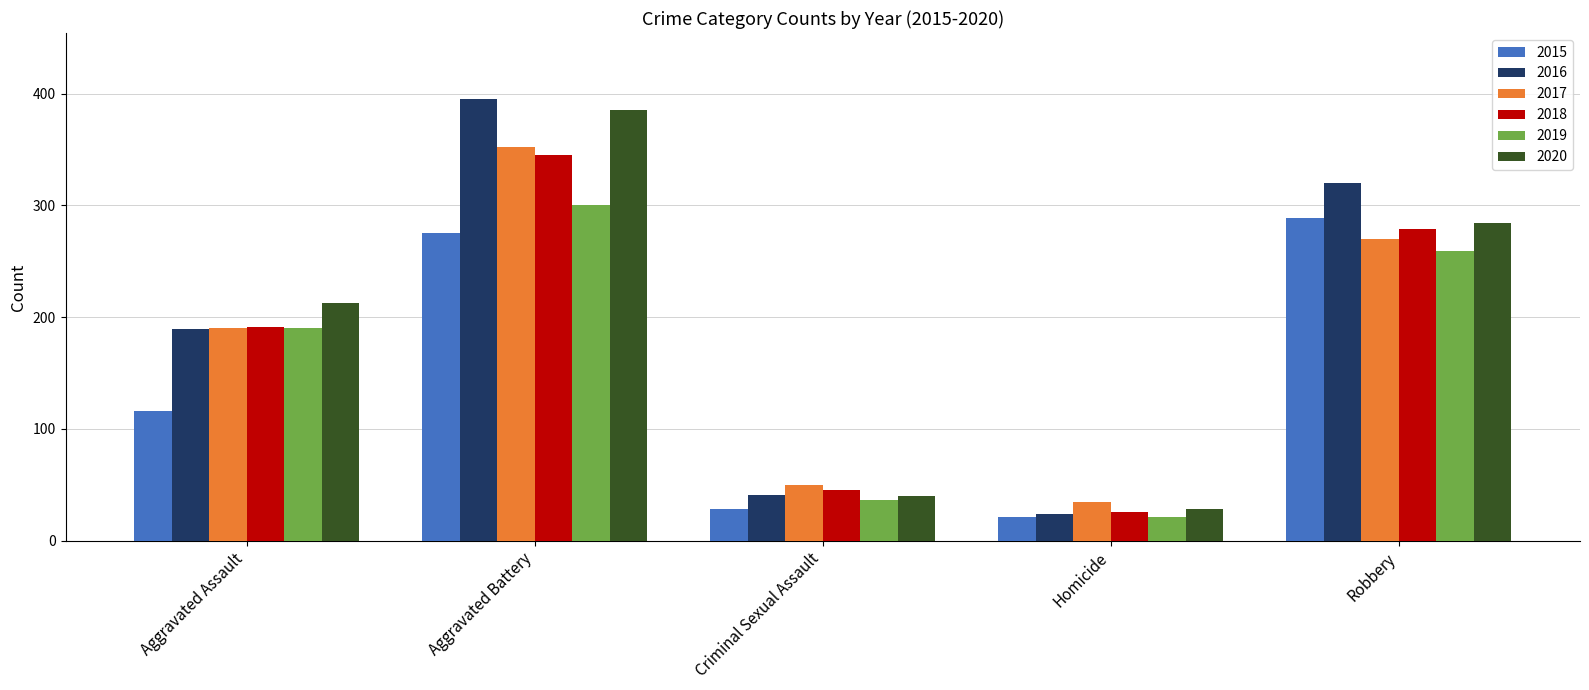

What is the difference between the maximum and minimum values in the 2020 series?

357